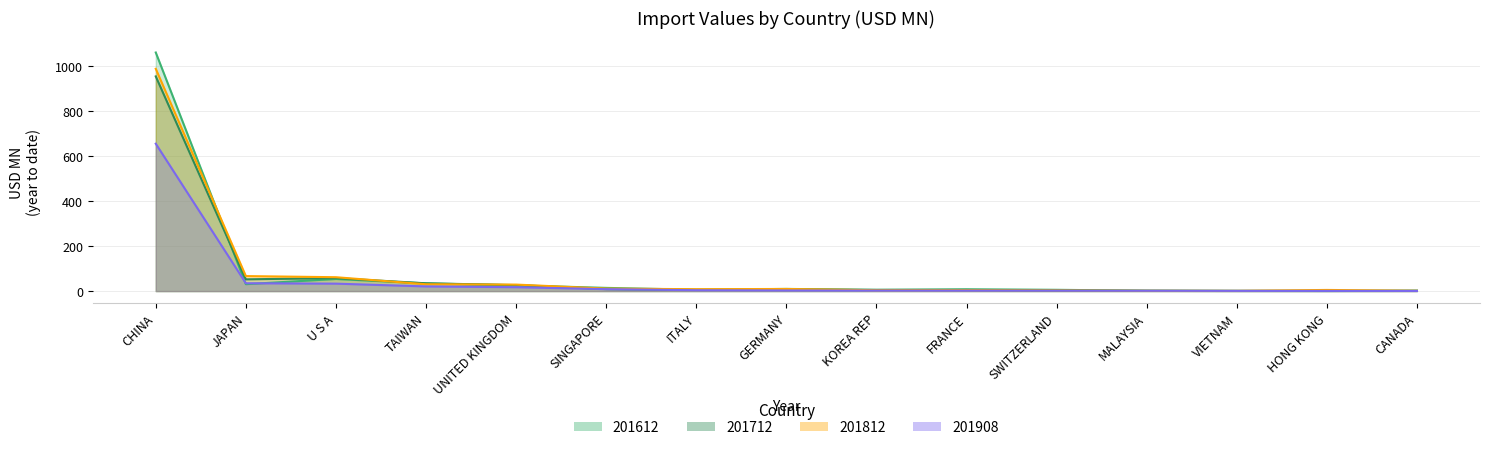

True or false: 201908 and 201712 cross at least once.

True